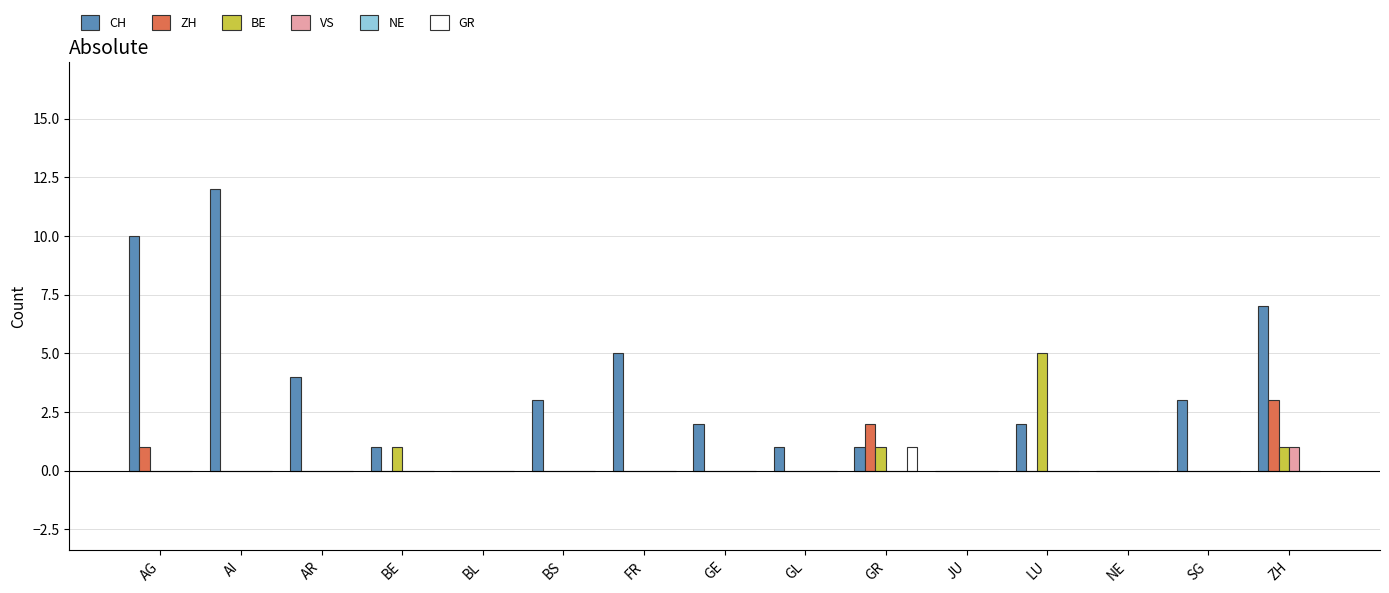

What is the sum of the ZH values at ZH and GE?

3